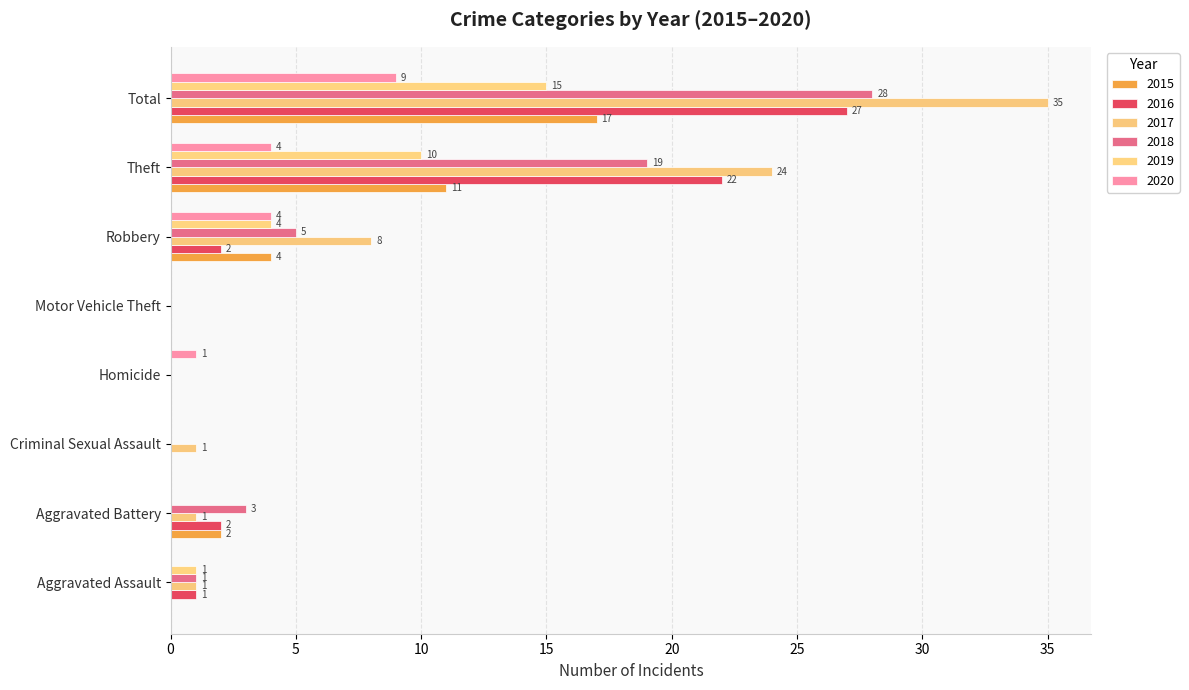

What is the maximum value shown in the chart?

35